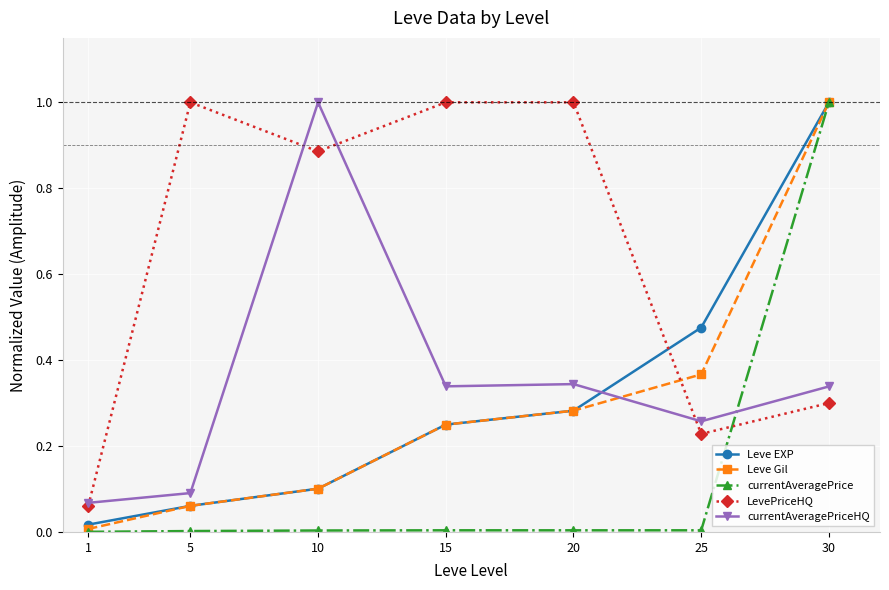

What is the maximum value for Leve Gil?

1.0